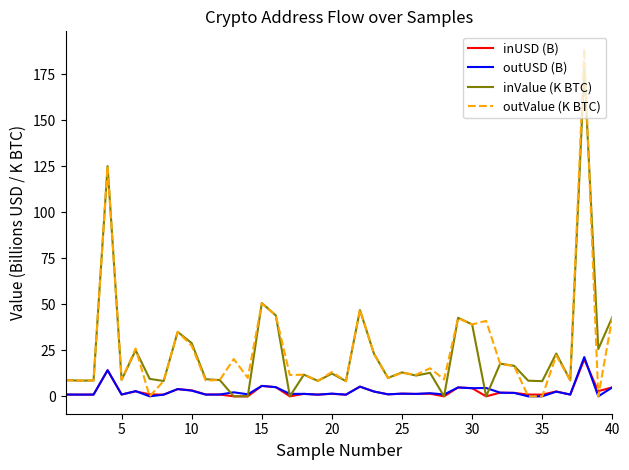

What is the maximum value shown in the chart?

188.7